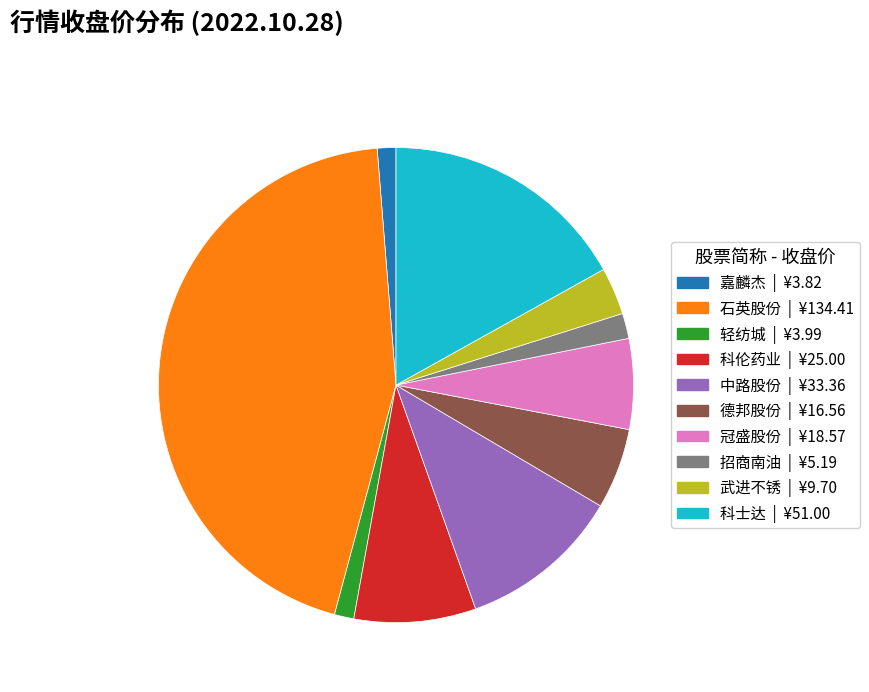

Is the sum of 轻纺城 | ¥3.99 and 招商南油 | ¥5.19 greater than half?

No